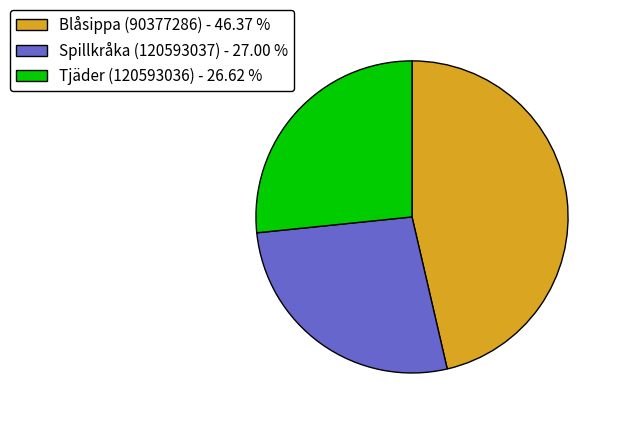

Is there a majority slice in this chart?

No